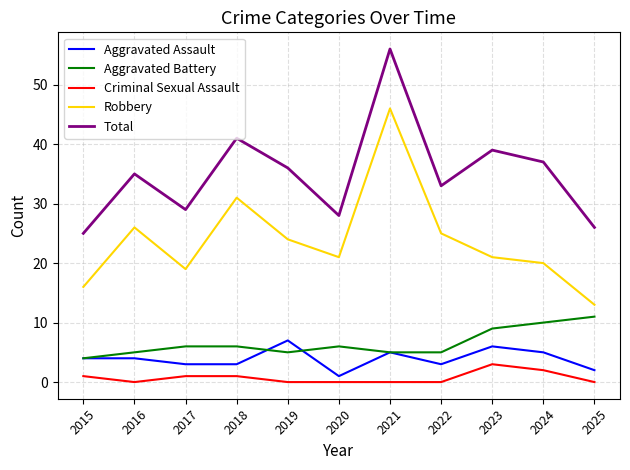

What are all the series names shown in the legend?

Aggravated Assault, Aggravated Battery, Criminal Sexual Assault, Robbery, Total